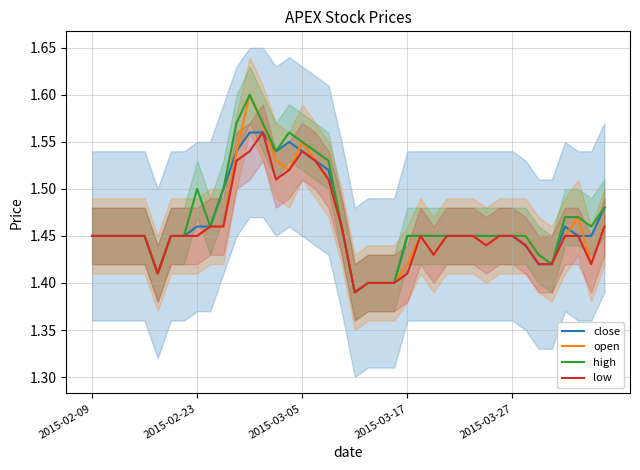

Does the chart have visible grid lines?

Yes